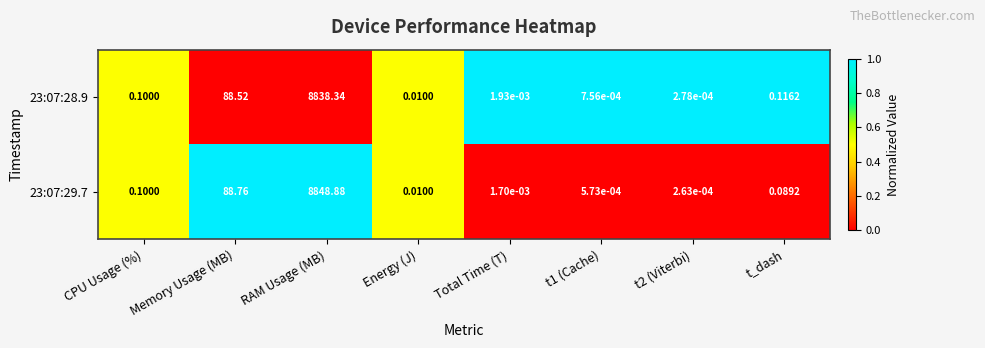

At which label does 23:07:29.7 reach its peak?

RAM Usage (MB)